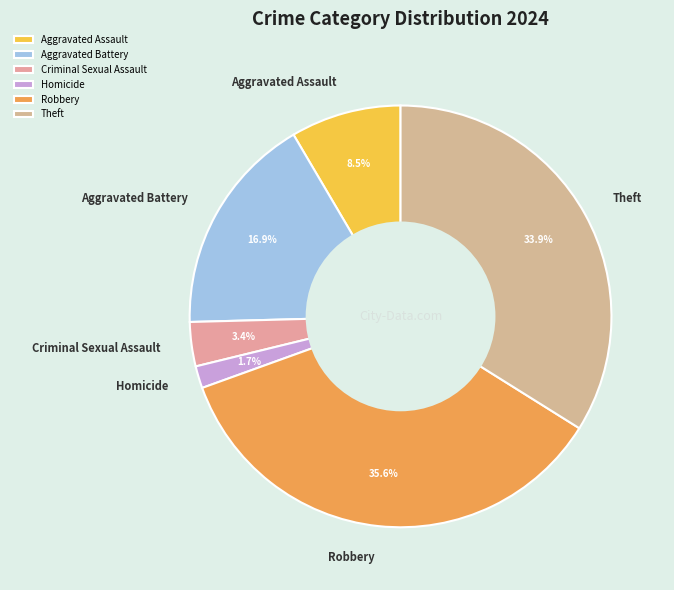

What is the largest slice in the pie chart?

Robbery